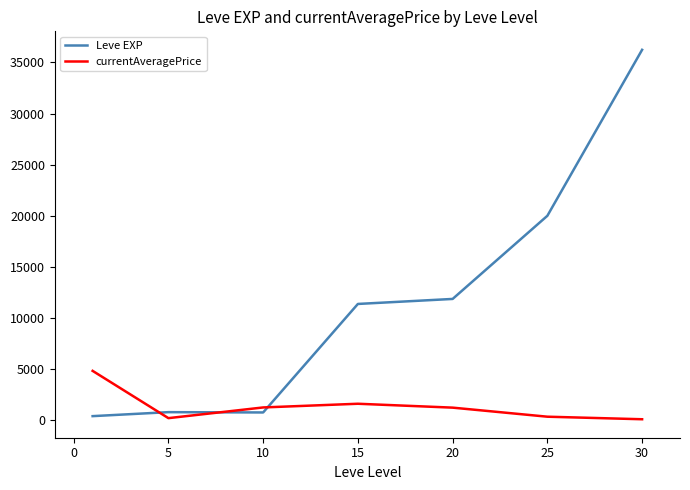

What is the average value of the currentAveragePrice series?

1386.5